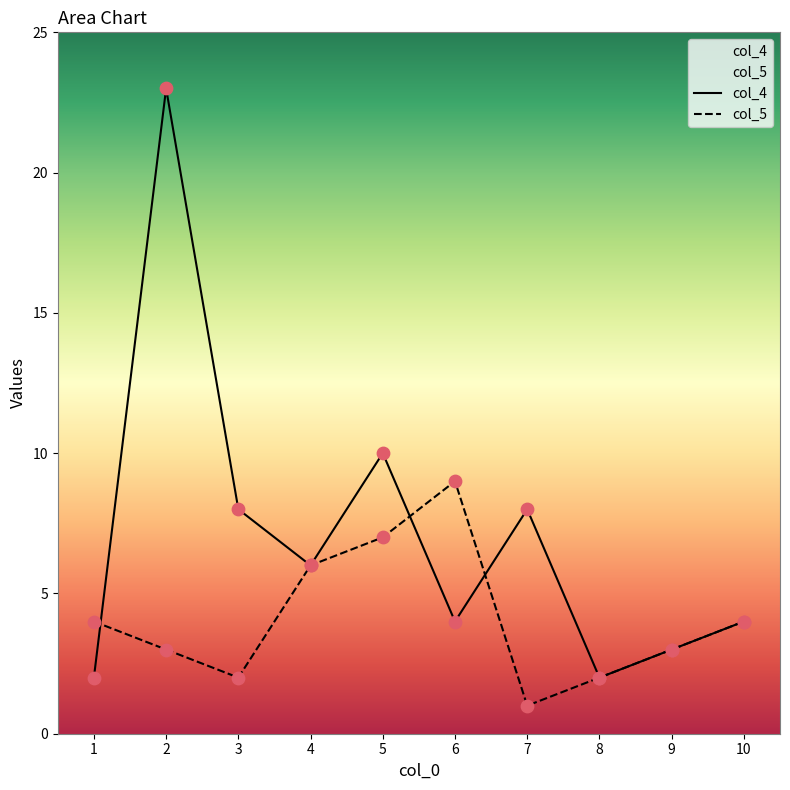

Which series reaches the minimum Y coordinate?

col_5